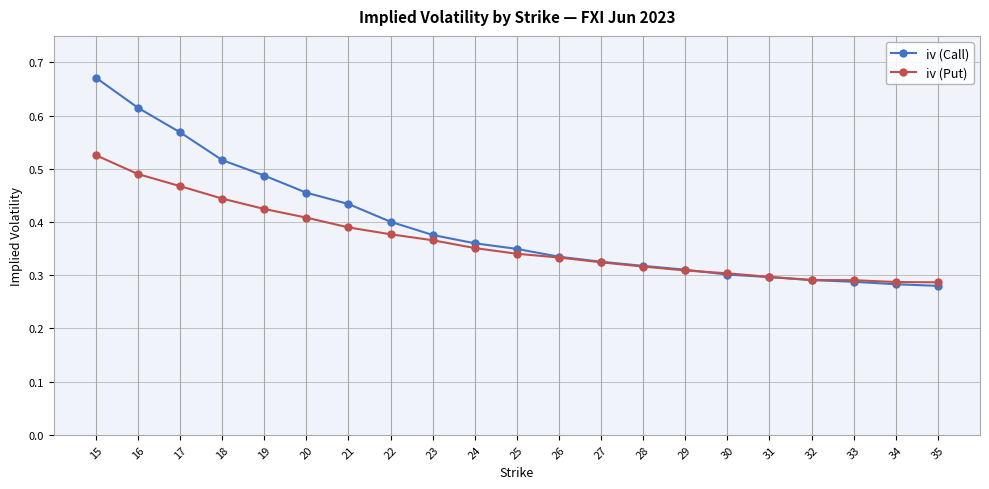

The value of iv (Call) at 22 is 0.4. True or false?

True